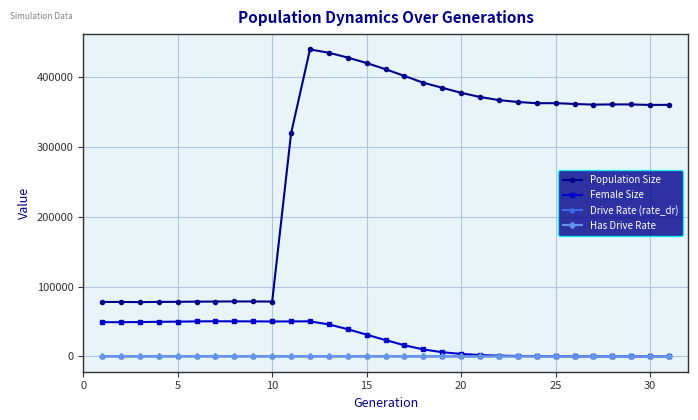

In Female Size, how many points are higher than both neighbors (excluding endpoints)?

2